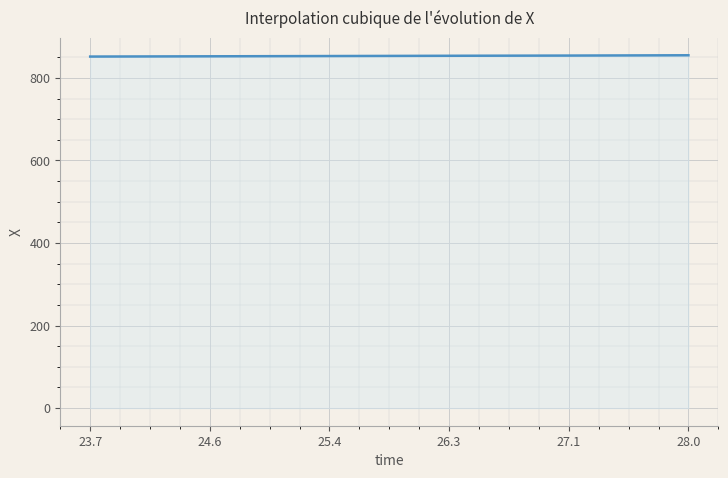

How many lines are shown in the chart?

1